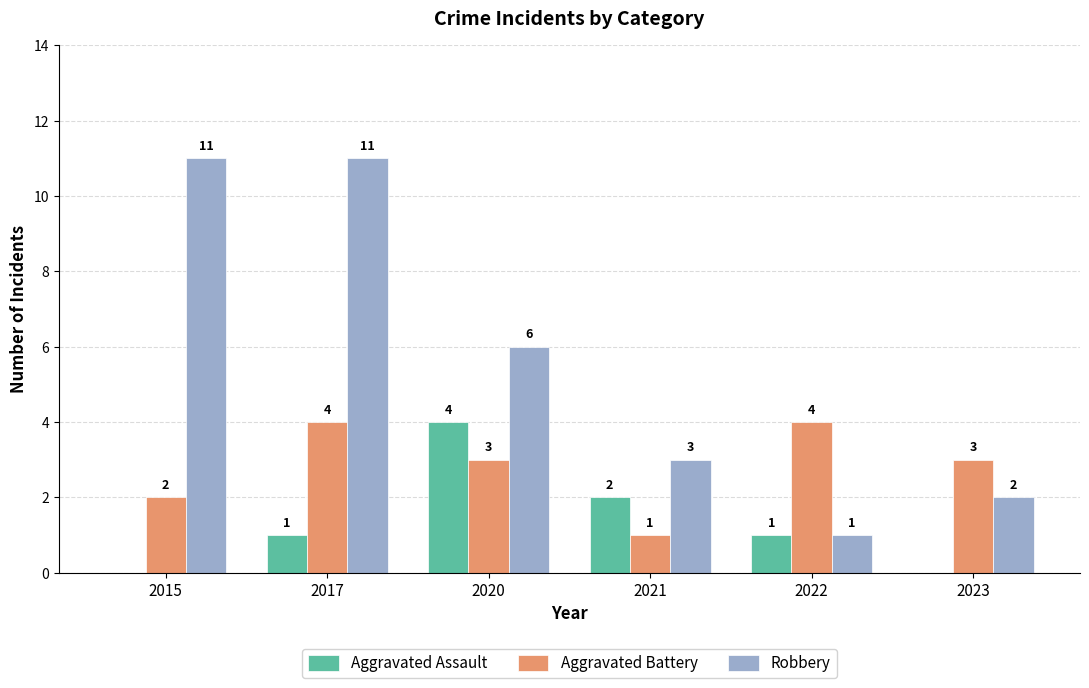

Count the number of data series in this chart.

3